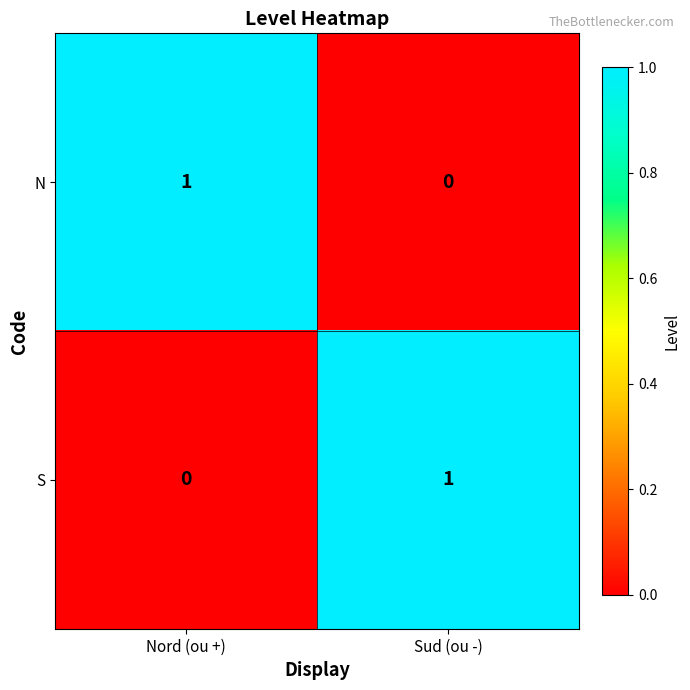

Reading right to left, extract all data points from this chart.

N: 0	1
S: 1	0